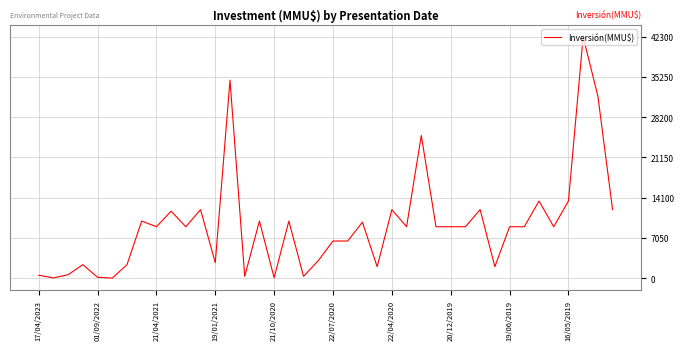

Is this an area chart (filled region under the line)?

No